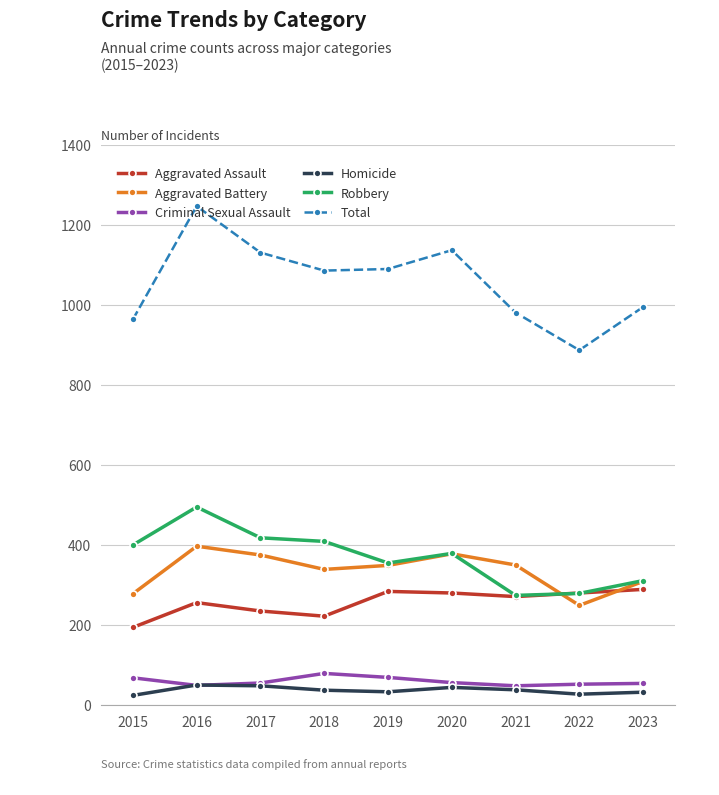

What are all the series names shown in the legend?

Aggravated Assault, Aggravated Battery, Criminal Sexual Assault, Homicide, Robbery, Total